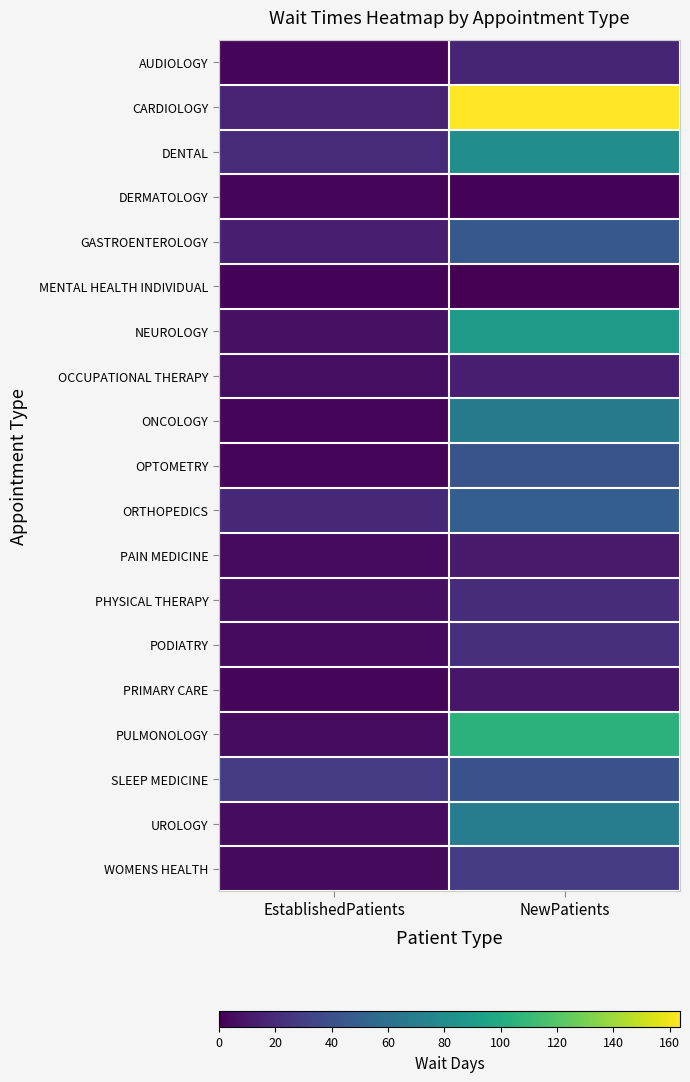

At which category is the sum across all series the highest?

NewPatients